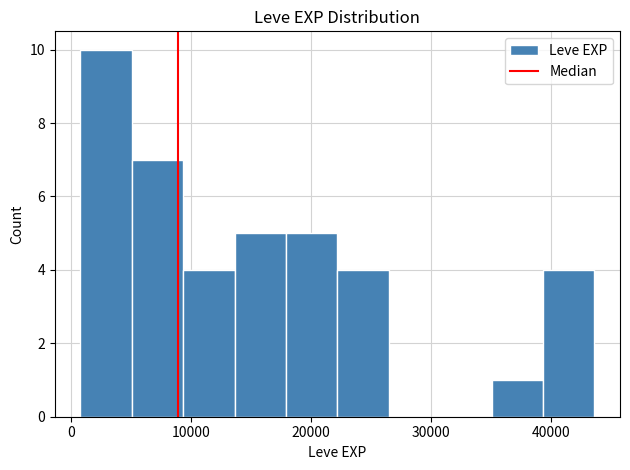

Which range on the x-axis has the tallest bar?

1000 to 5000